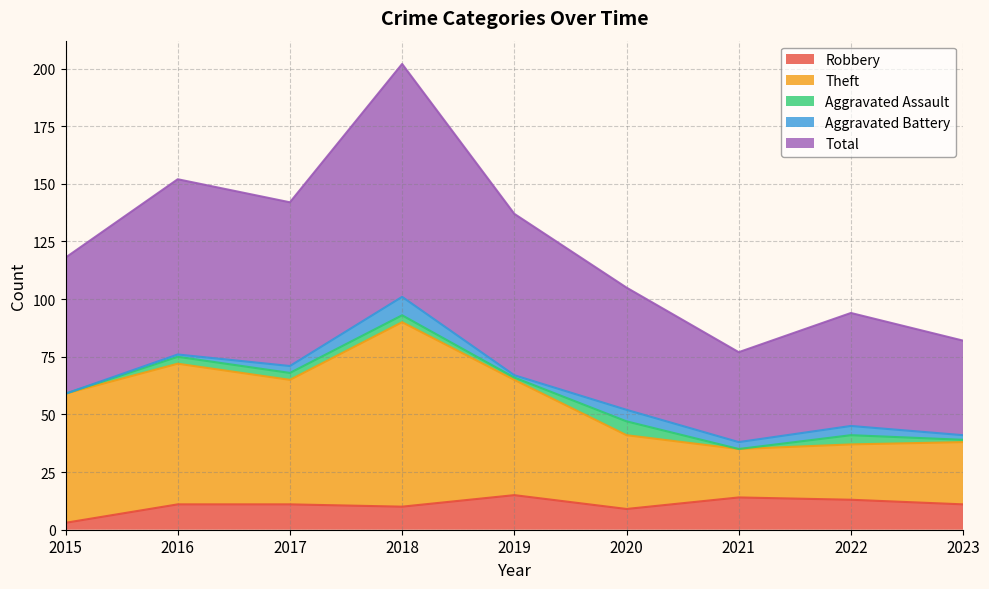

Where does the Total series first go above 118?

2016